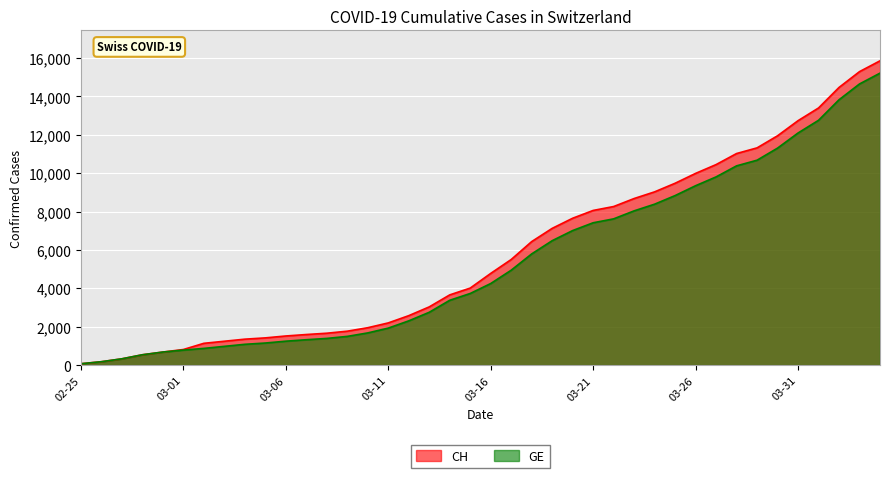

How many lines are shown in the chart?

2